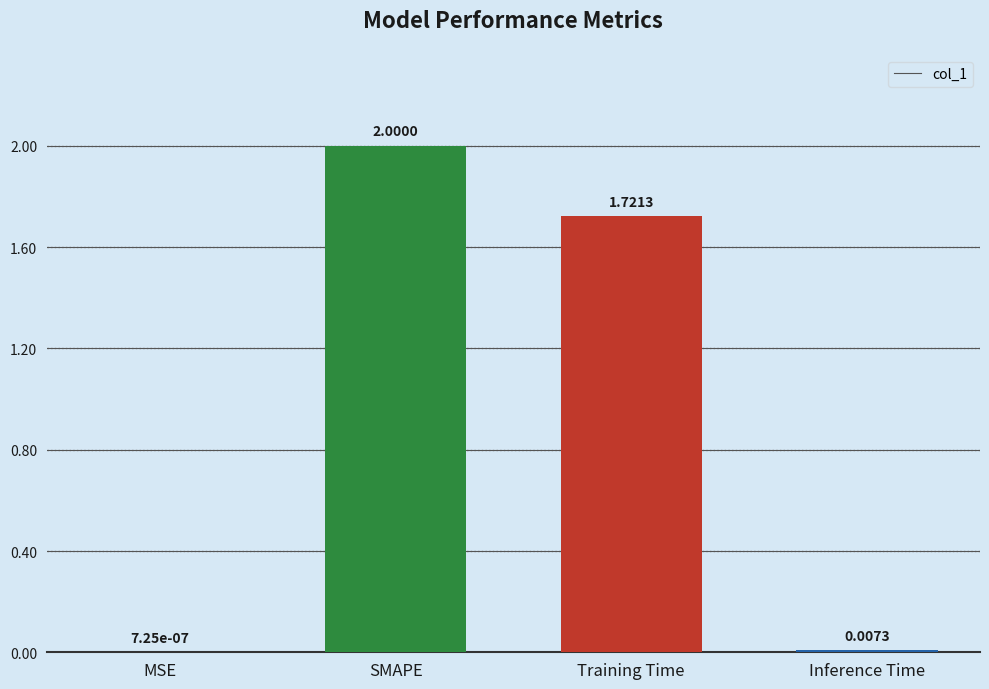

What is the greatest value displayed?

2.0